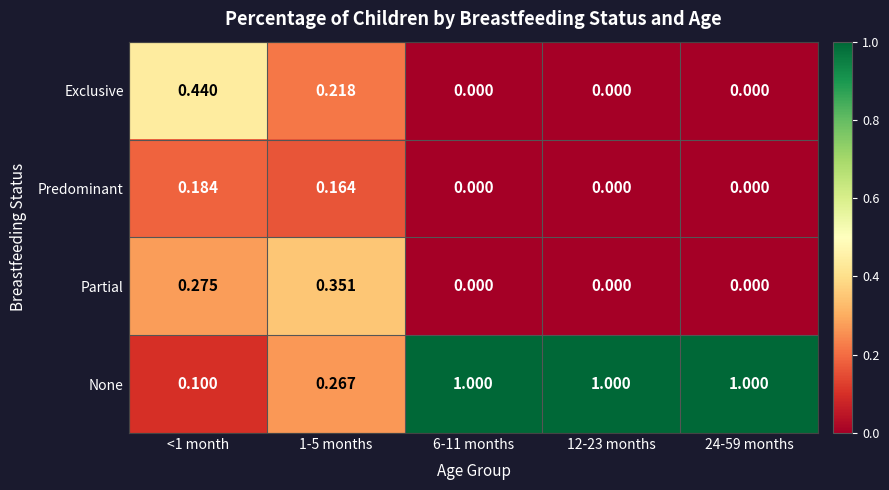

What is the greatest value displayed?

1.0